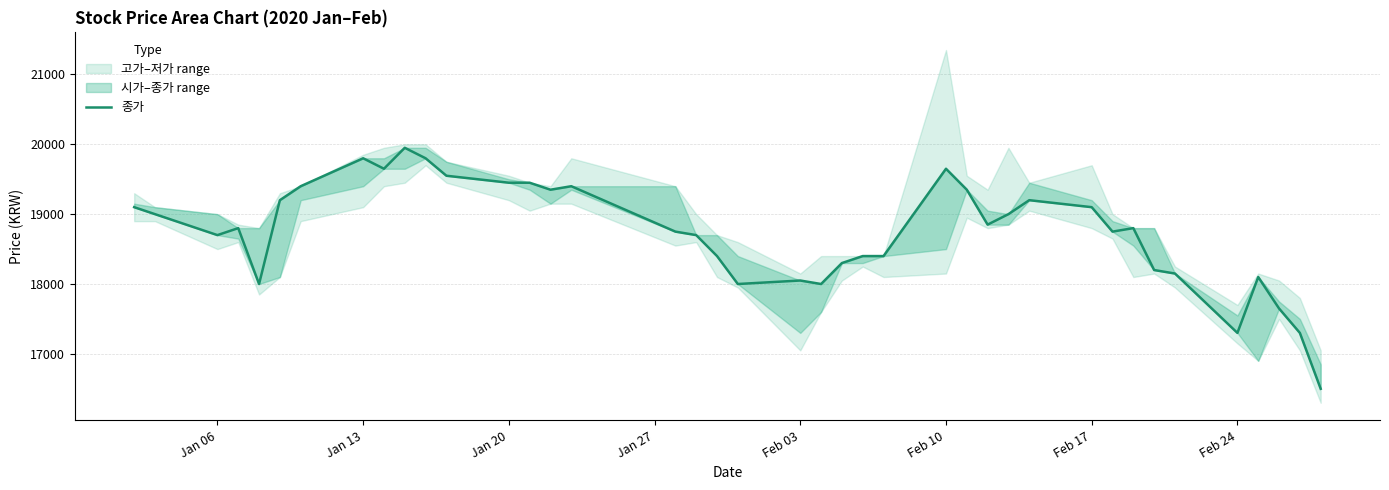

How many values are below 18800?

19